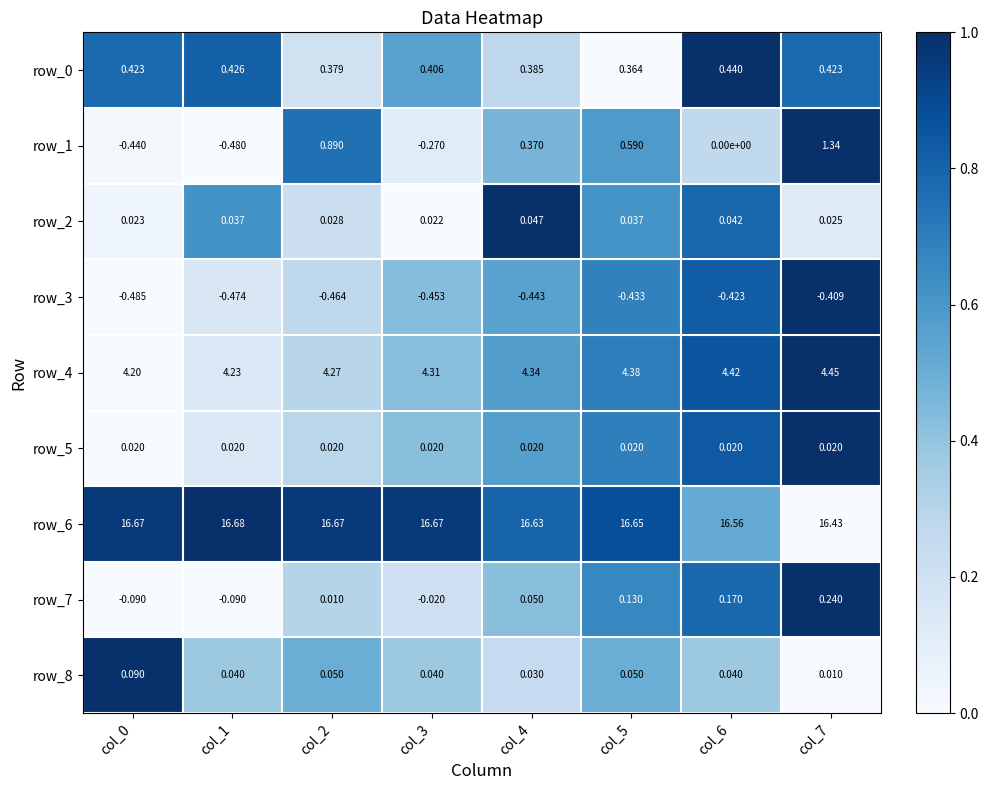

How many values in row_7 are below zero?

3